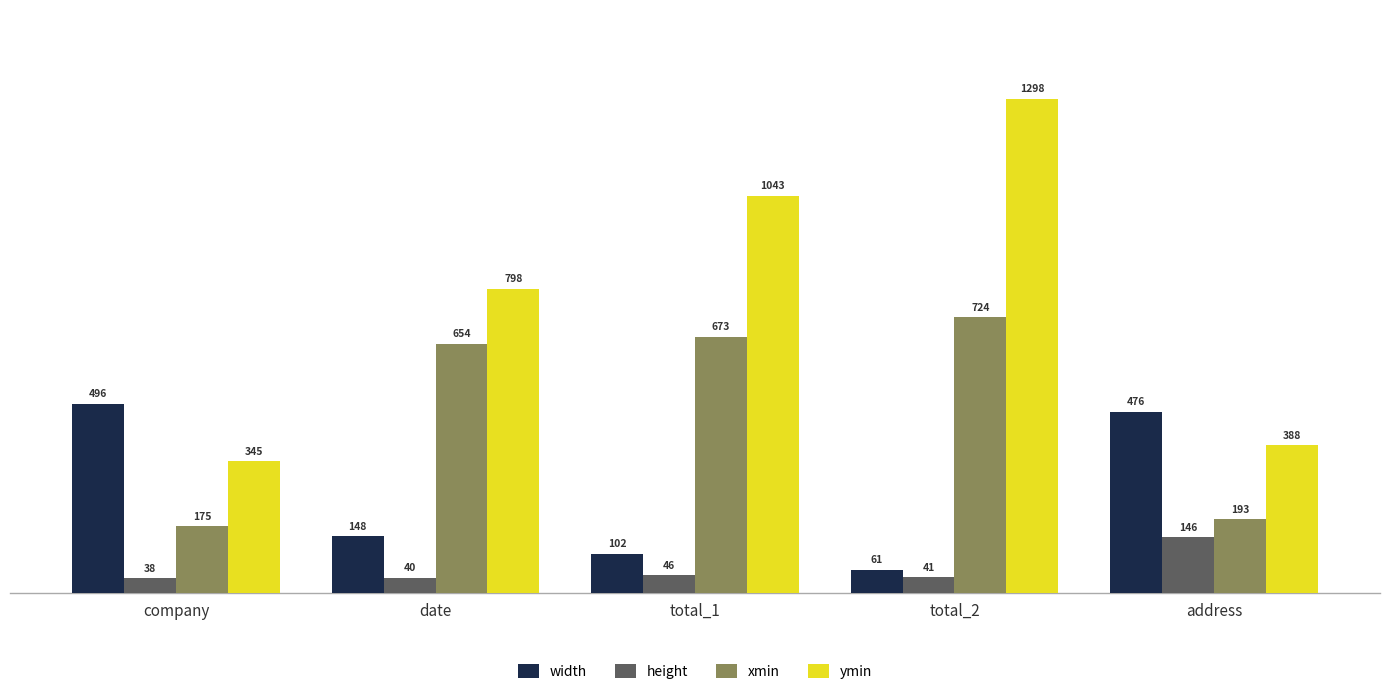

What is the label of the 4th bar from the left?

total_2